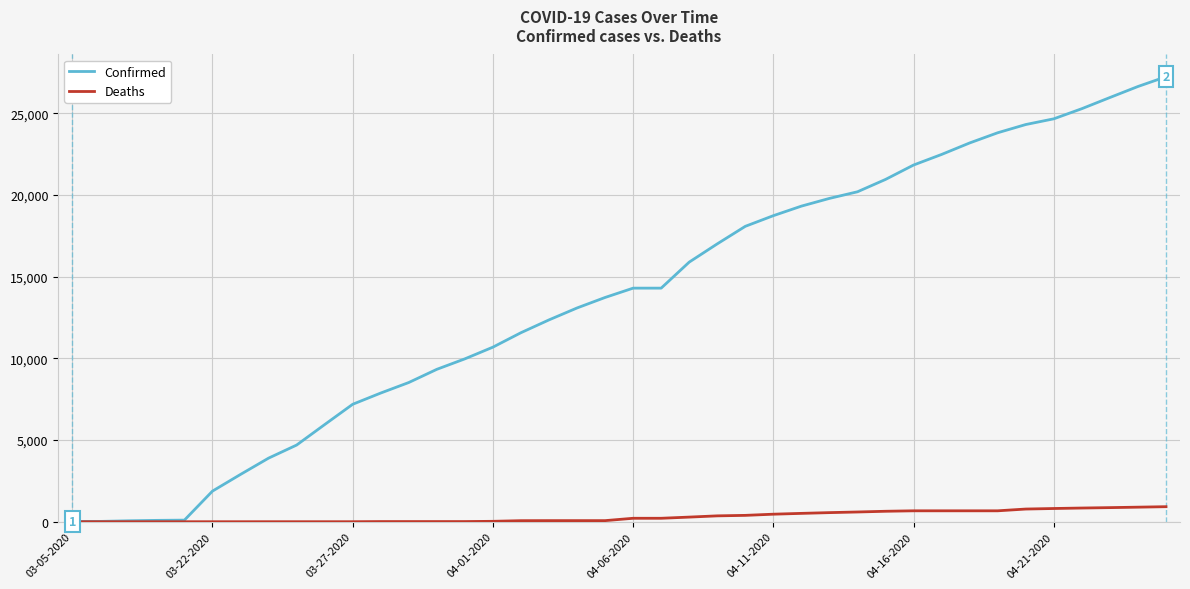

What is the maximum value for Confirmed?

27231